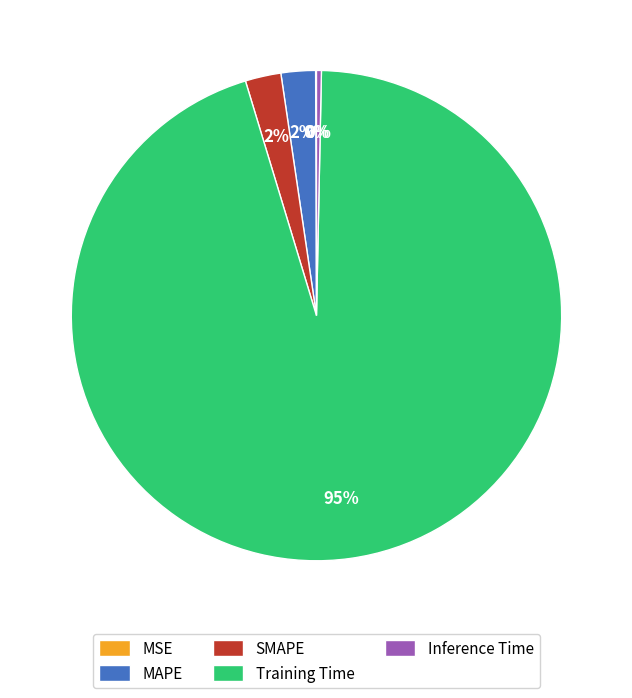

Do Training Time and SMAPE together represent more than half of the pie?

Yes